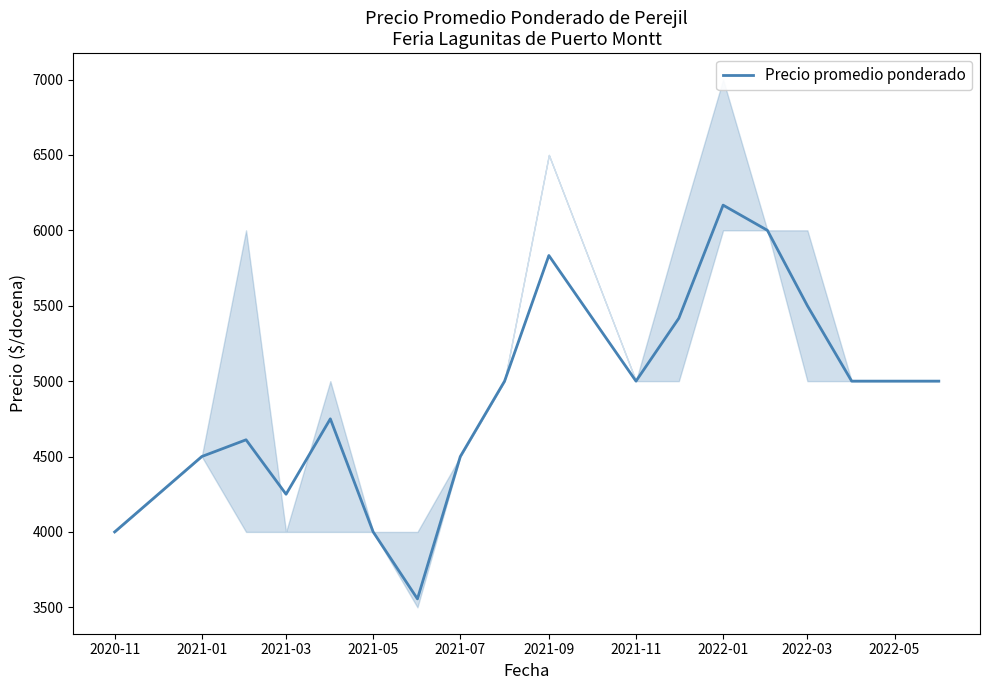

What is the value of the 9th point from the left?

5000